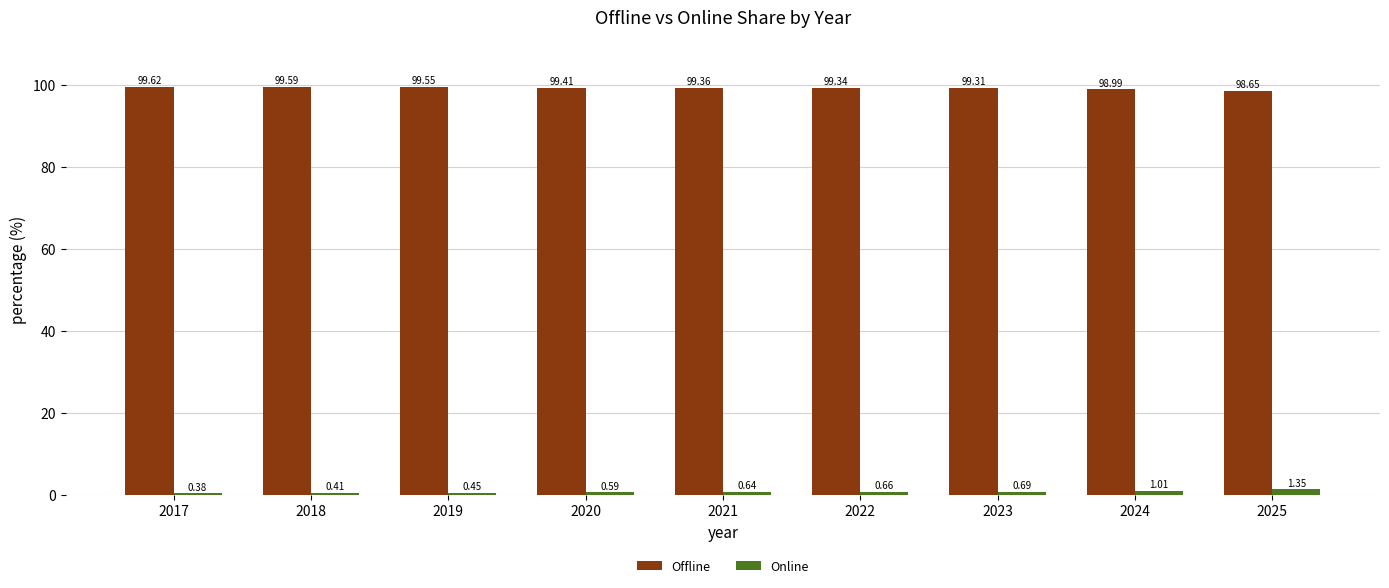

What is the difference between the highest and lowest values at 2017?

99.2